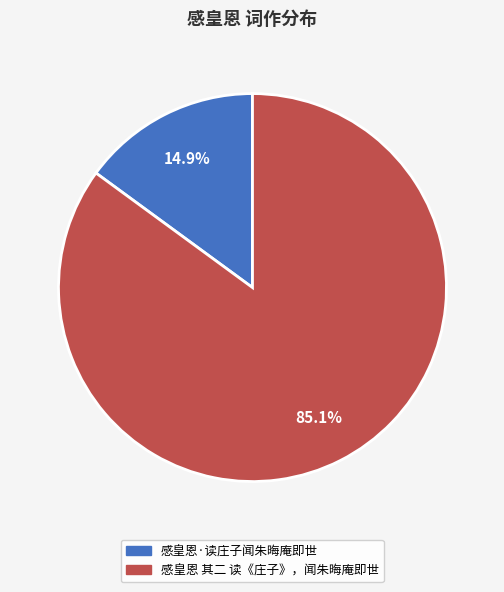

Combined, what portion of the pie is 感皇恩·读庄子闻朱晦庵即世 and 感皇恩 其二 读《庄子》，闻朱晦庵即世?

100.0%